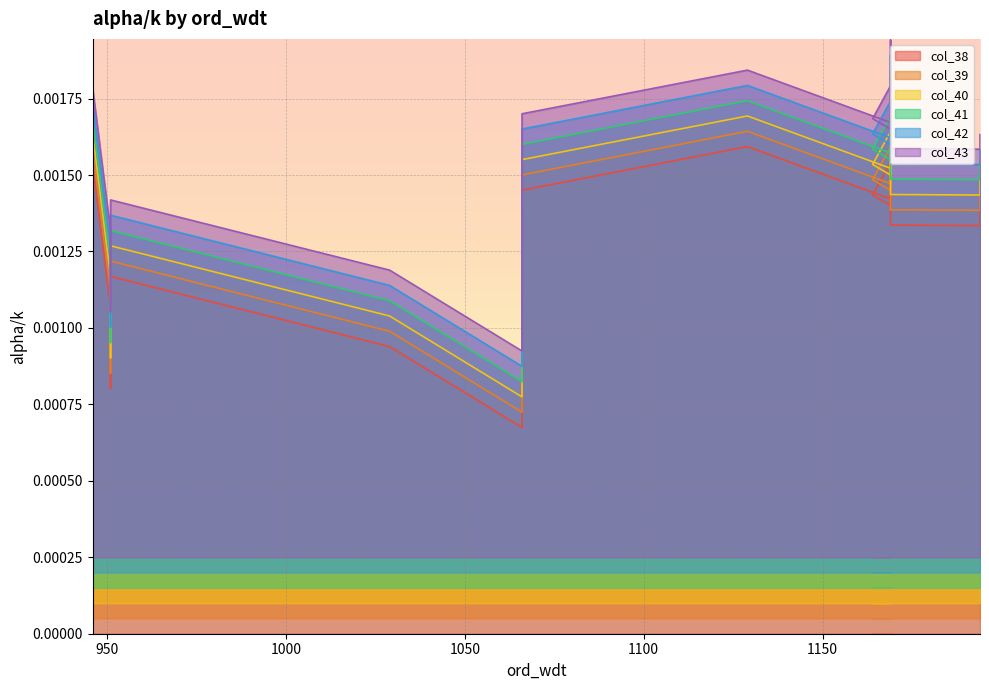

The col_41 series shows 0.0 at 1066. True or false?

True